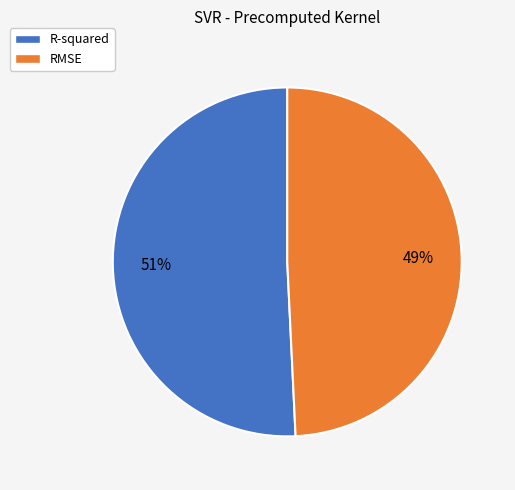

To the nearest percent, what percentage of the pie is RMSE?

49%